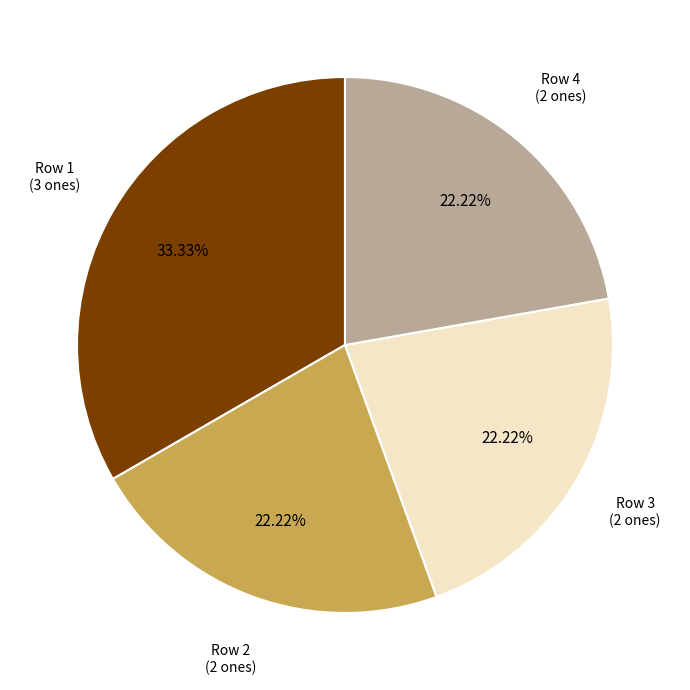

Is there a majority slice in this chart?

No